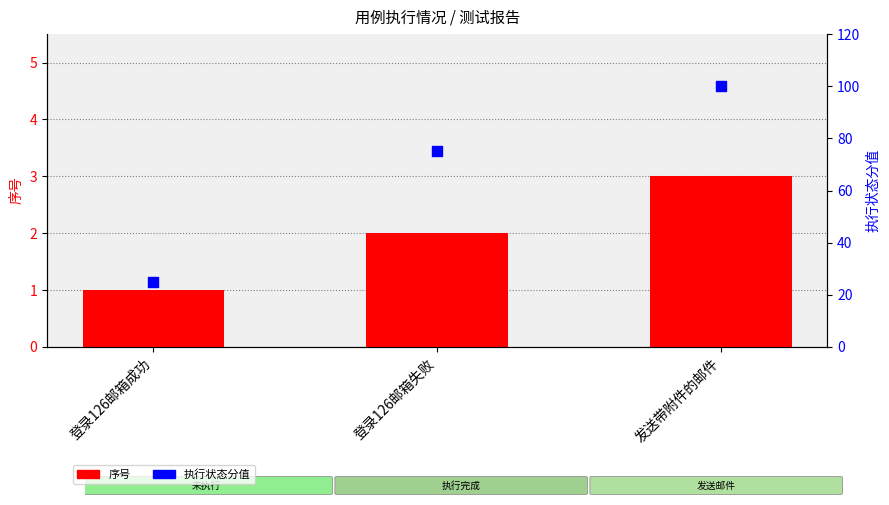

Which series contains the lowest Y value?

序号